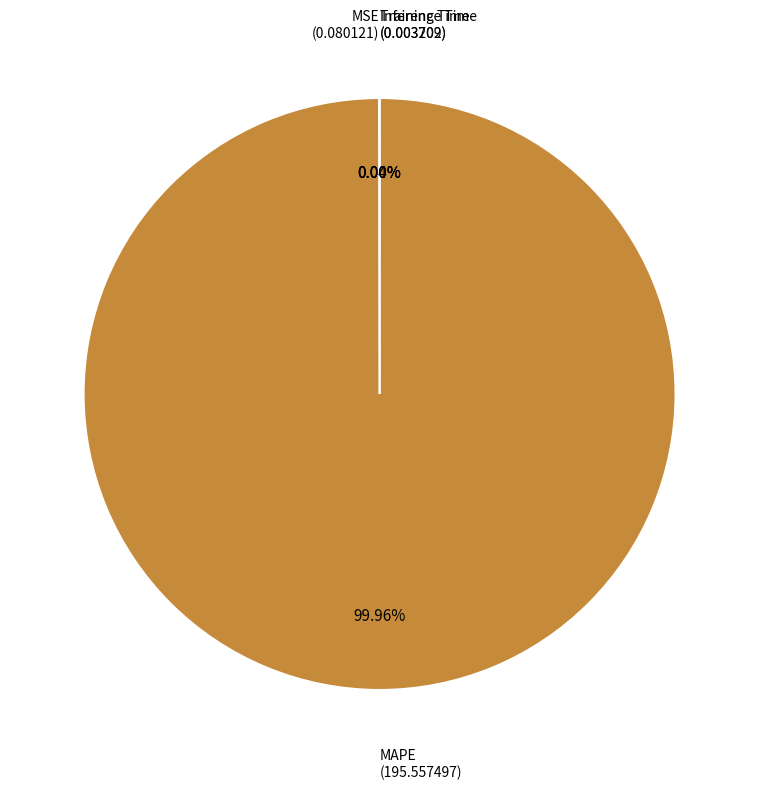

Is there any slice that represents more than half of the pie?

Yes